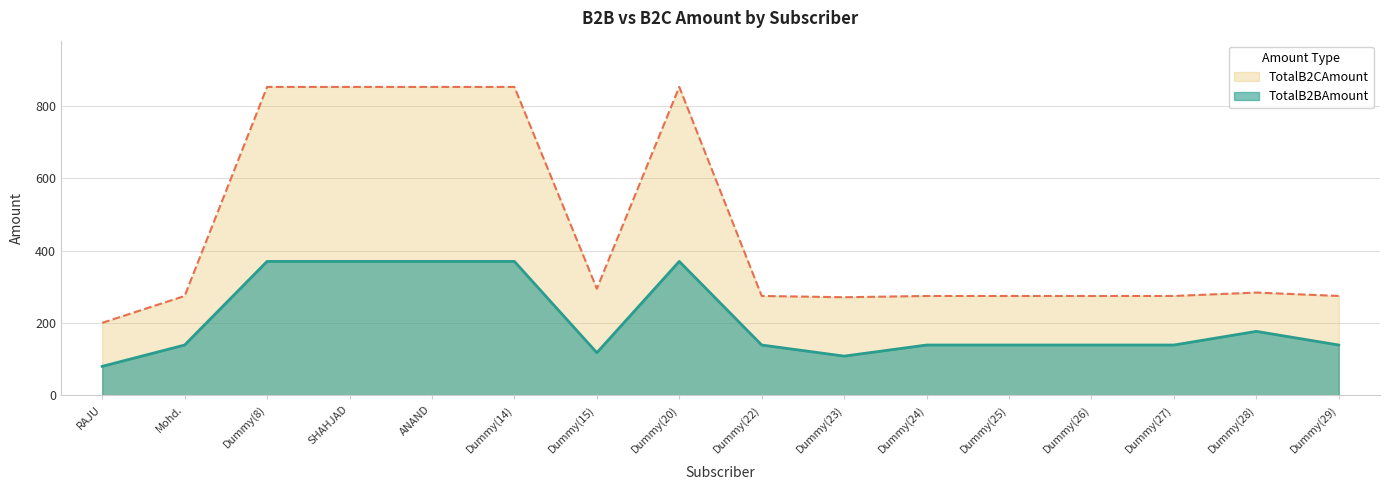

Reading left to right, list all the values displayed in this chart.

TotalB2BAmount: RAJU=80.2	Mohd.=139.2	Dummy(8)=370.5	SHAHJAD=370.5	ANAND=370.5	Dummy(14)=370.5	Dummy(15)=118.0	Dummy(20)=370.5	Dummy(22)=139.2	Dummy(23)=108.6	Dummy(24)=139.2	Dummy(25)=139.2	Dummy(26)=139.2	Dummy(27)=139.2	Dummy(28)=177.0	Dummy(29)=139.2
TotalB2CAmount: RAJU=200.6	Mohd.=274.9	Dummy(8)=853.1	SHAHJAD=853.1	ANAND=853.1	Dummy(14)=853.1	Dummy(15)=295.0	Dummy(20)=853.1	Dummy(22)=274.9	Dummy(23)=271.4	Dummy(24)=274.9	Dummy(25)=274.9	Dummy(26)=274.9	Dummy(27)=274.9	Dummy(28)=284.4	Dummy(29)=274.9